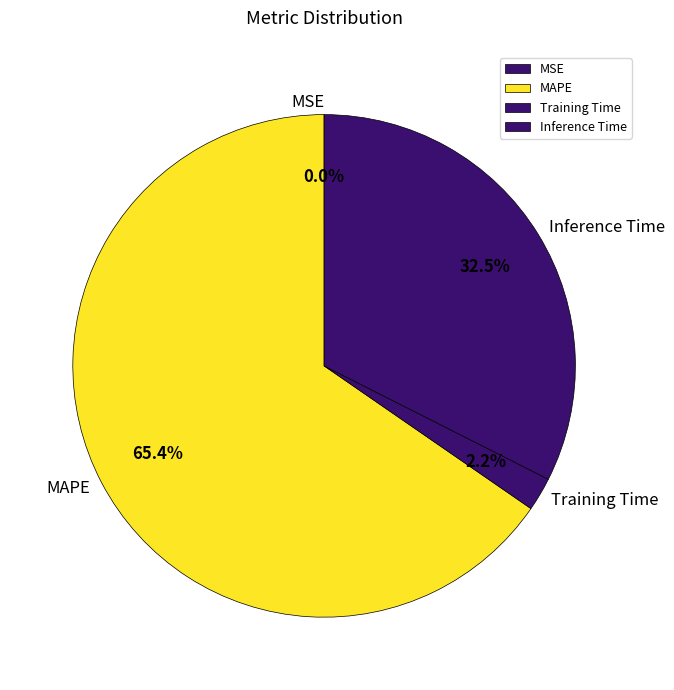

Is it true that Training Time is 14% of the pie?

False